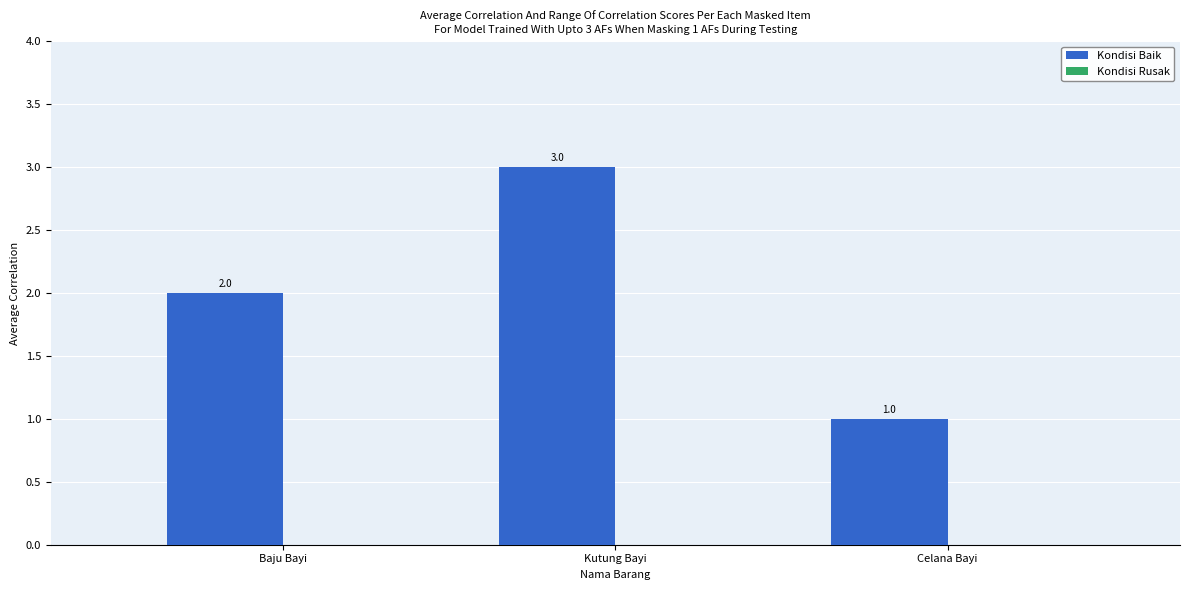

How many bars are there in total?

3